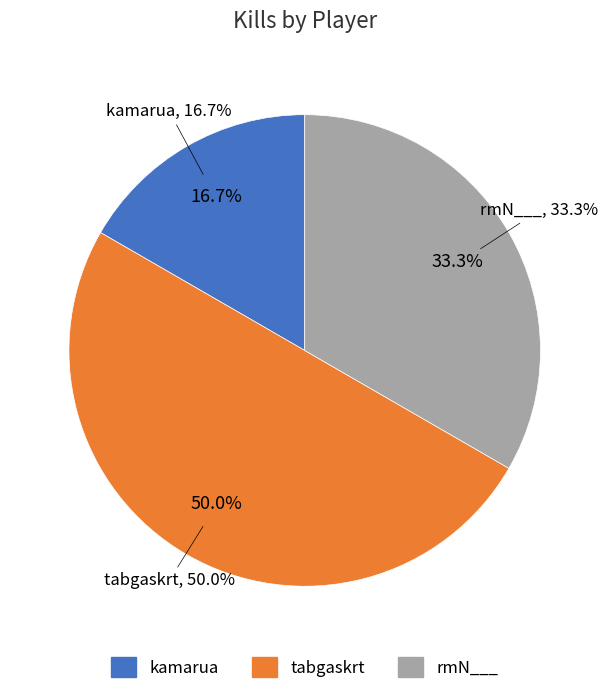

How many segments does this pie chart have?

3